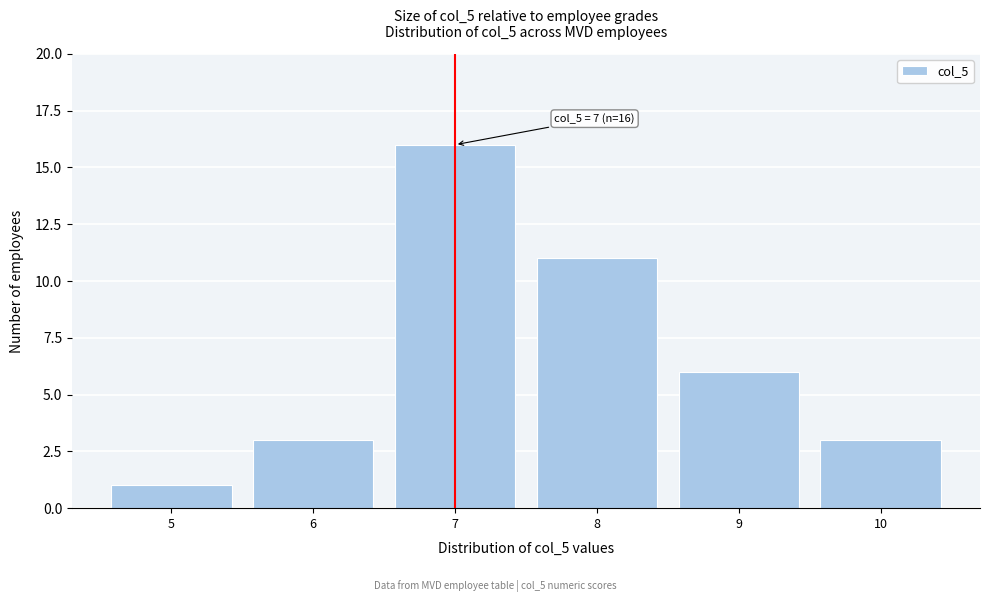

Reading right to left, transcribe all the data shown in this chart.

10=3	9=6	8=11	7=16	6=3	5=1